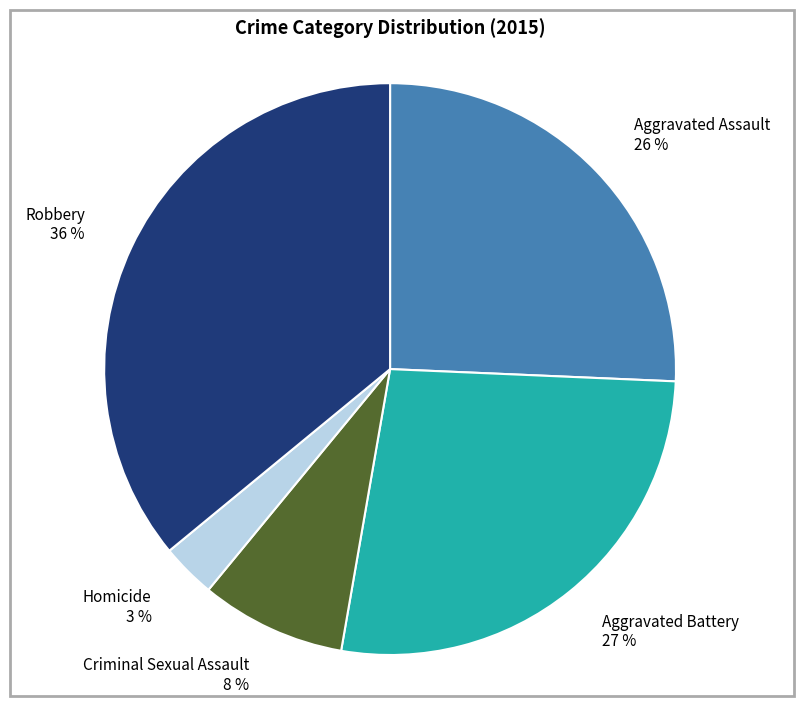

To the nearest percent, what portion does Homicide represent?

3%